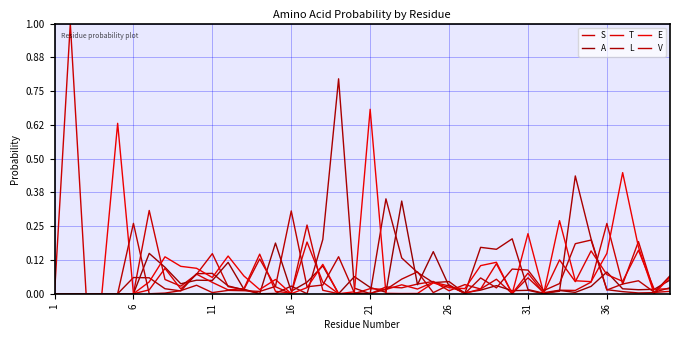

Count the number of categories in the chart.

40